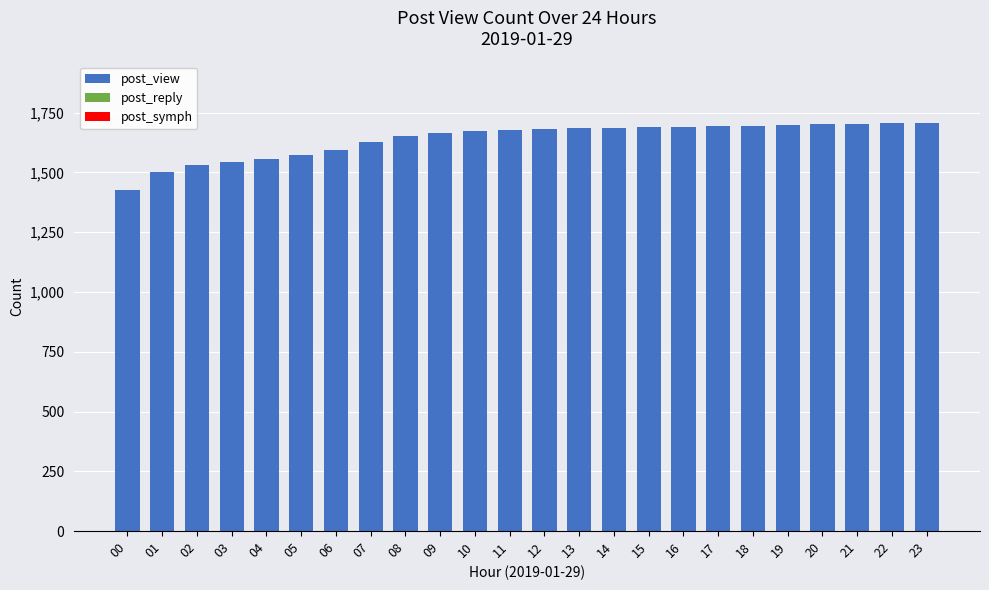

What is the sum of the values at 18 and 05?

3267